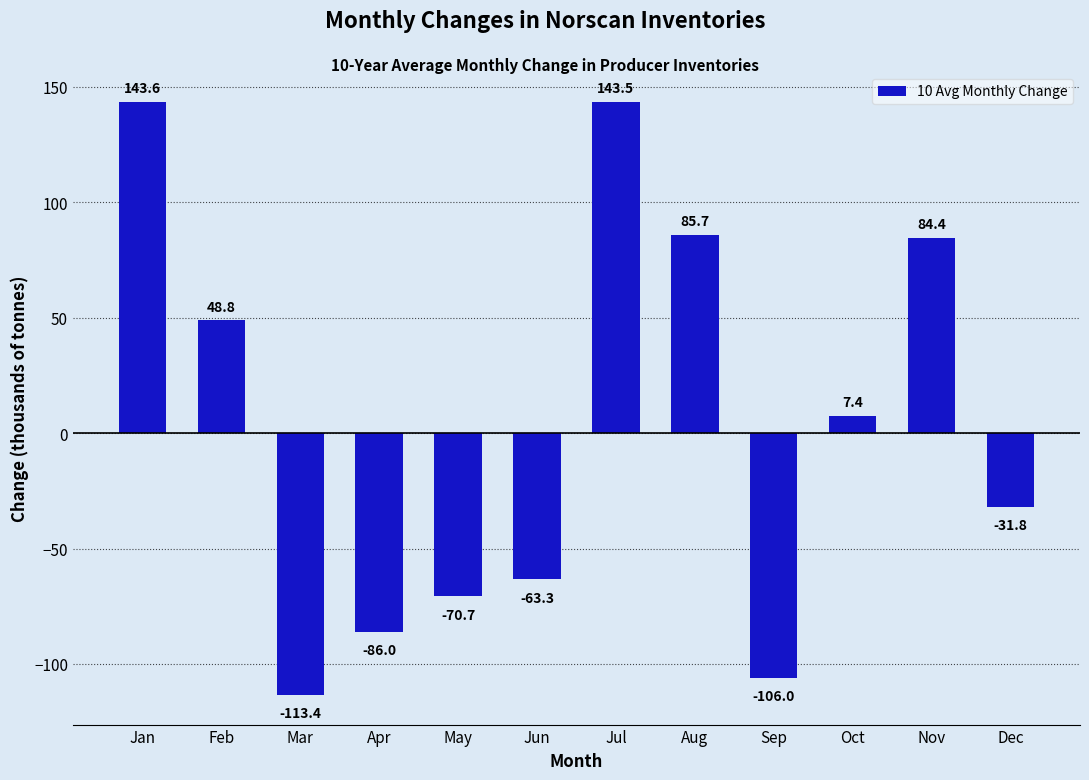

Rank the categories by value from lowest to highest.

Mar, Sep, Apr, May, Jun, Dec, Oct, Feb, Nov, Aug, Jul, Jan